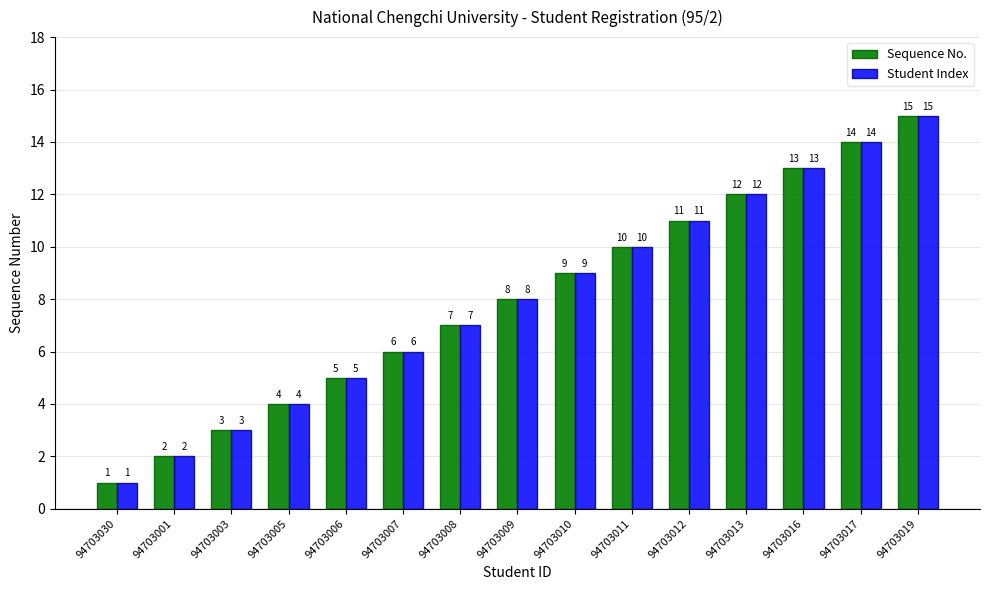

What is the label of the 12th bar from the right?

94703005